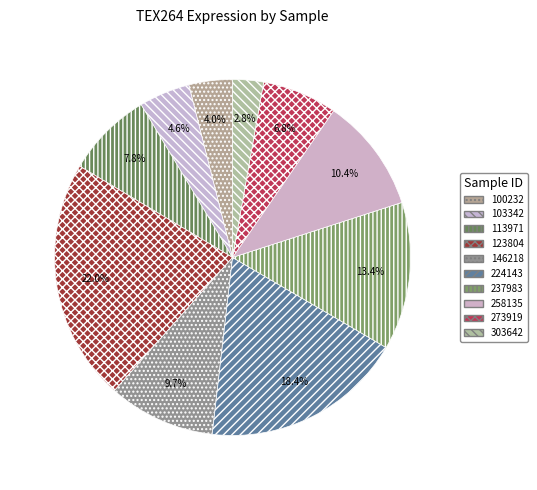

To the nearest percent, what is the difference between the largest and smallest slice percentages?

19%